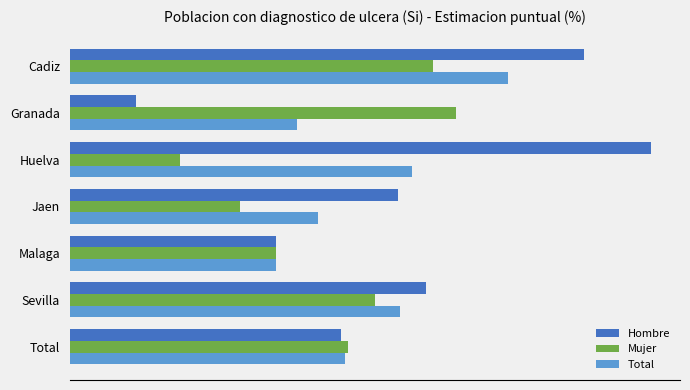

What are all the series names shown in the legend?

Hombre, Mujer, Total